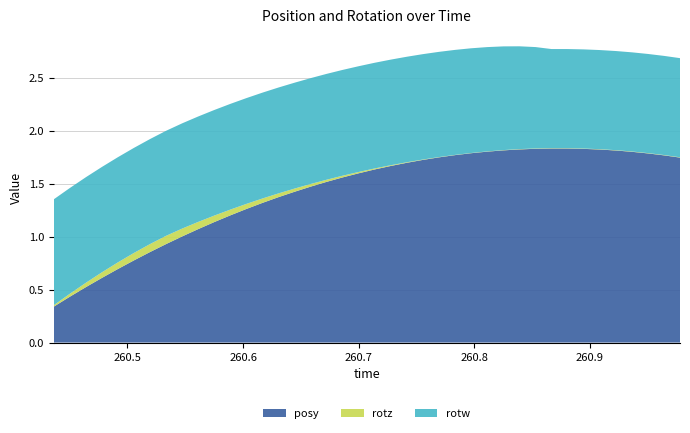

Reading right to left, what are all the values shown in this chart?

posy: 260.9779=1.7	260.964=1.8	260.9504=1.8	260.9363=1.8	260.9225=1.8	260.9082=1.8	260.8944=1.8	260.8806=1.8	260.8667=1.8	260.8529=1.8	260.839=1.8	260.8253=1.8	260.8112=1.8	260.7972=1.8	260.7833=1.8	260.7694=1.7	260.7555=1.7	260.7415=1.7	260.7277=1.7	260.7137=1.6	260.7=1.6	260.686=1.6	260.6722=1.5	260.6586=1.5	260.6447=1.4	260.6307=1.4	260.6169=1.3	260.6029=1.3	260.589=1.2	260.5751=1.1	260.5612=1.1	260.5475=1.0	260.5333=0.9	260.5195=0.9	260.5056=0.8	260.4917=0.7	260.4779=0.6	260.4642=0.5	260.4503=0.4	260.4363=0.3
rotz: 260.9779=0.0	260.964=0.0	260.9504=0.0	260.9363=0.0	260.9225=0.0	260.9082=0.0	260.8944=0.0	260.8806=0.0	260.8667=0.0	260.8529=0.0	260.839=0.0	260.8253=0.0	260.8112=0.0	260.7972=0.0	260.7833=0.0	260.7694=0.0	260.7555=0.0	260.7415=0.0	260.7277=0.0	260.7137=0.0	260.7=0.0	260.686=0.0	260.6722=0.0	260.6586=0.0	260.6447=0.0	260.6307=0.0	260.6169=0.0	260.6029=0.0	260.589=0.1	260.5751=0.1	260.5612=0.1	260.5475=0.1	260.5333=0.1	260.5195=0.1	260.5056=0.1	260.4917=0.1	260.4779=0.1	260.4642=0.0	260.4503=0.0	260.4363=0.0
rotw: 260.9779=0.9	260.964=0.9	260.9504=0.9	260.9363=0.9	260.9225=0.9	260.9082=0.9	260.8944=0.9	260.8806=0.9	260.8667=0.9	260.8529=1.0	260.839=1.0	260.8253=1.0	260.8112=1.0	260.7972=1.0	260.7833=1.0	260.7694=1.0	260.7555=1.0	260.7415=1.0	260.7277=1.0	260.7137=1.0	260.7=1.0	260.686=1.0	260.6722=1.0	260.6586=1.0	260.6447=1.0	260.6307=1.0	260.6169=1.0	260.6029=1.0	260.589=1.0	260.5751=1.0	260.5612=1.0	260.5475=1.0	260.5333=1.0	260.5195=1.0	260.5056=1.0	260.4917=1.0	260.4779=1.0	260.4642=1.0	260.4503=1.0	260.4363=1.0